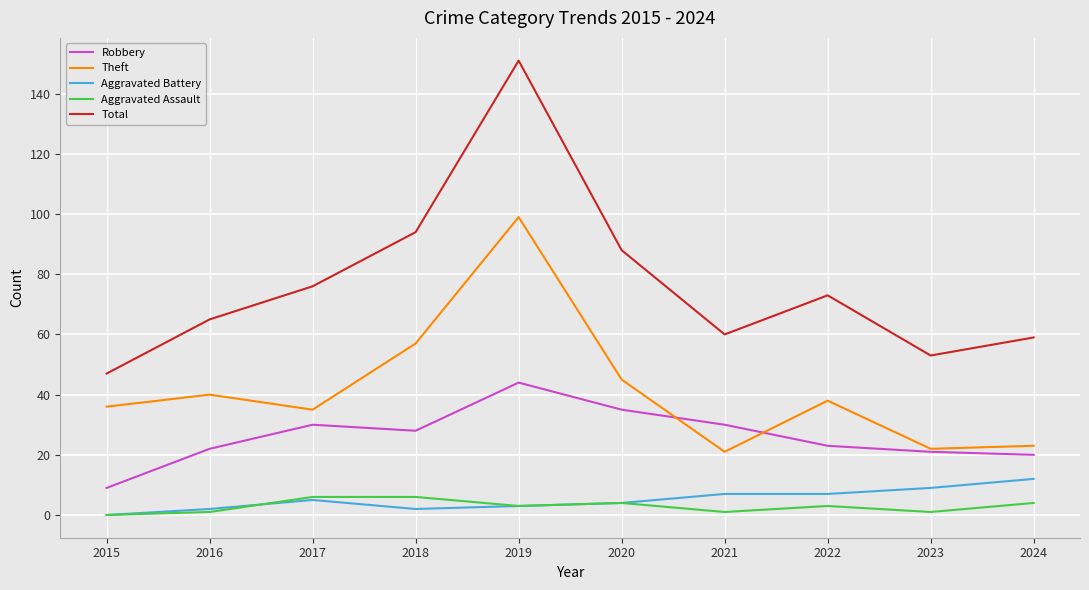

The Total series shows 58 at 2020. True or false?

False